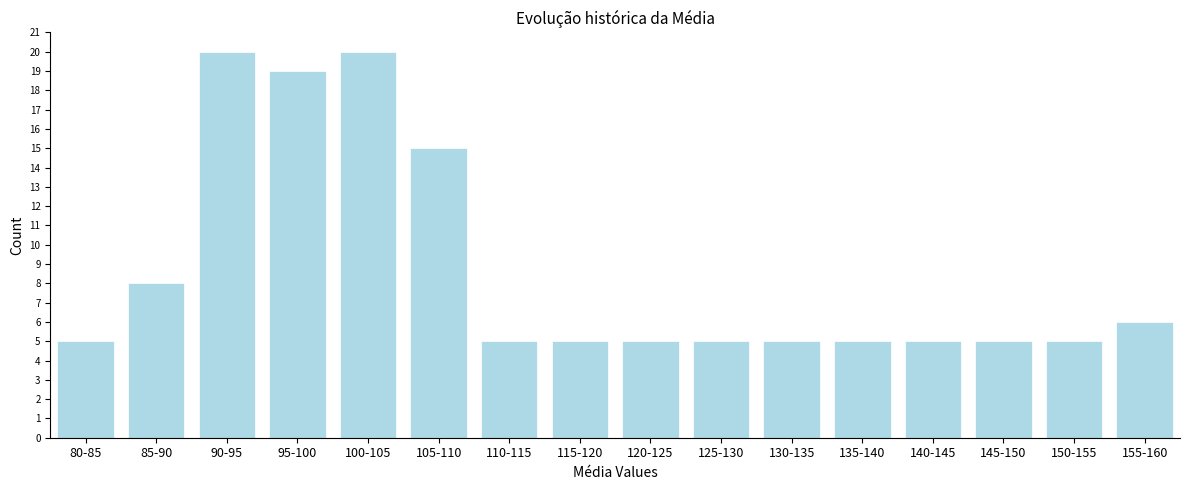

Reading left to right, transcribe all the data shown in this chart.

80-85=5	85-90=8	90-95=20	95-100=19	100-105=20	105-110=15	110-115=5	115-120=5	120-125=5	125-130=5	130-135=5	135-140=5	140-145=5	145-150=5	150-155=5	155-160=6